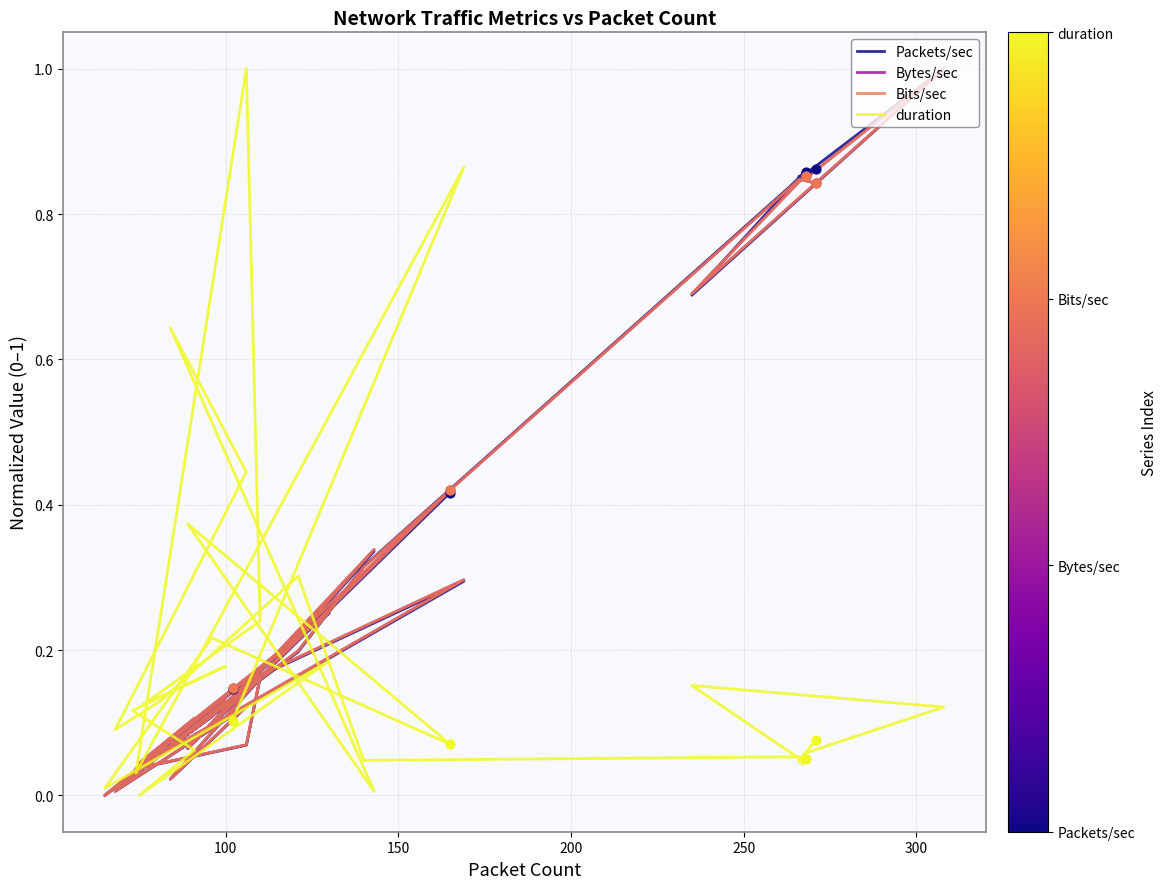

Which series reaches the minimum Y coordinate?

Packets/sec